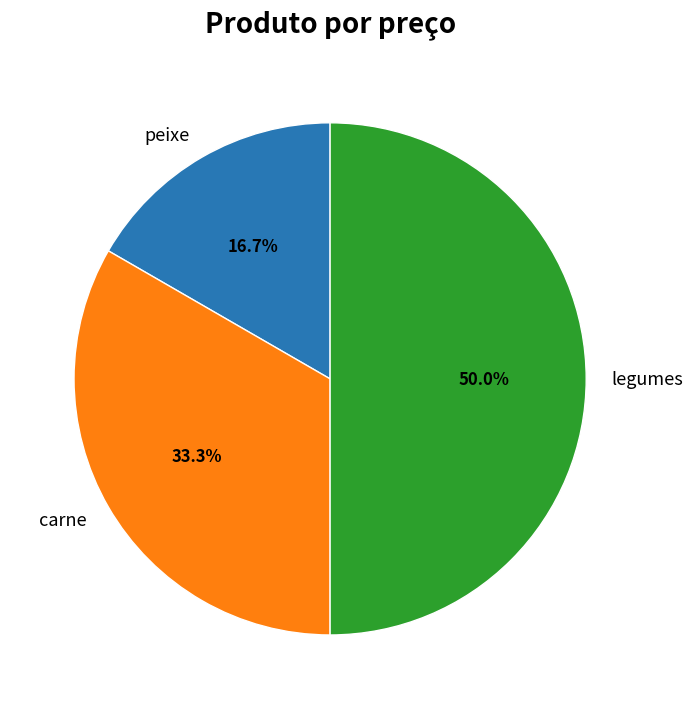

Approximately how many times larger is the value at carne compared to peixe?

2.0